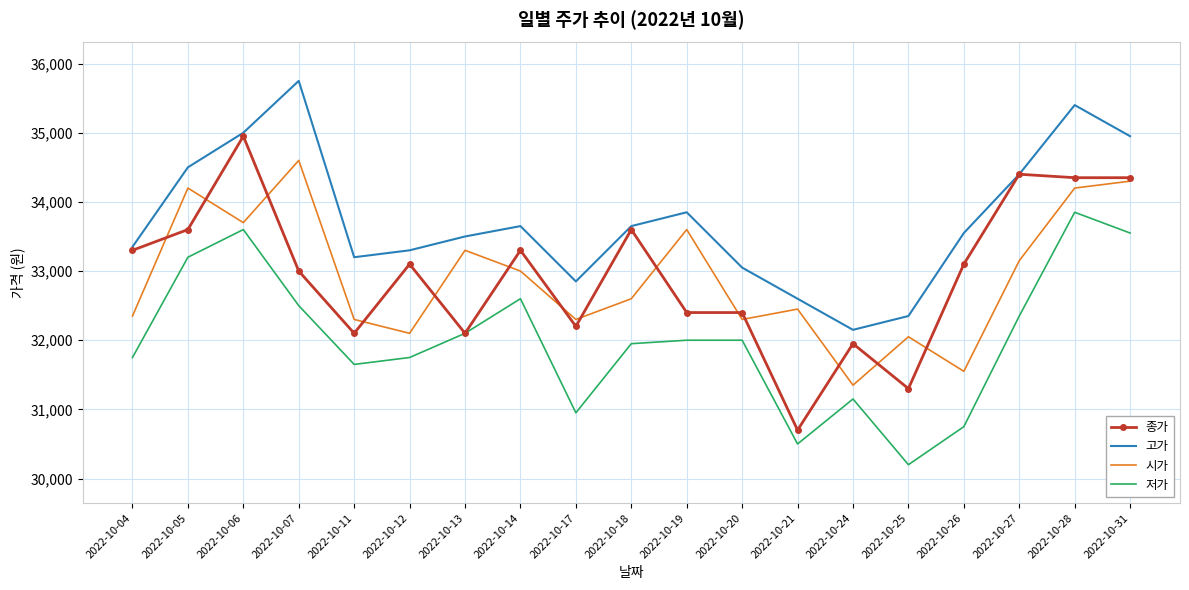

What is the total value across all series at 2022-10-20?

129750